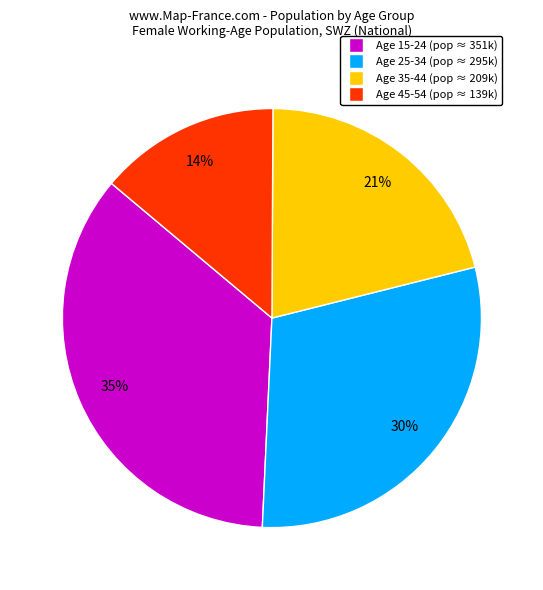

The Age 15-24 (pop ≈ 351k) slice represents 35% of the pie. True or false?

True